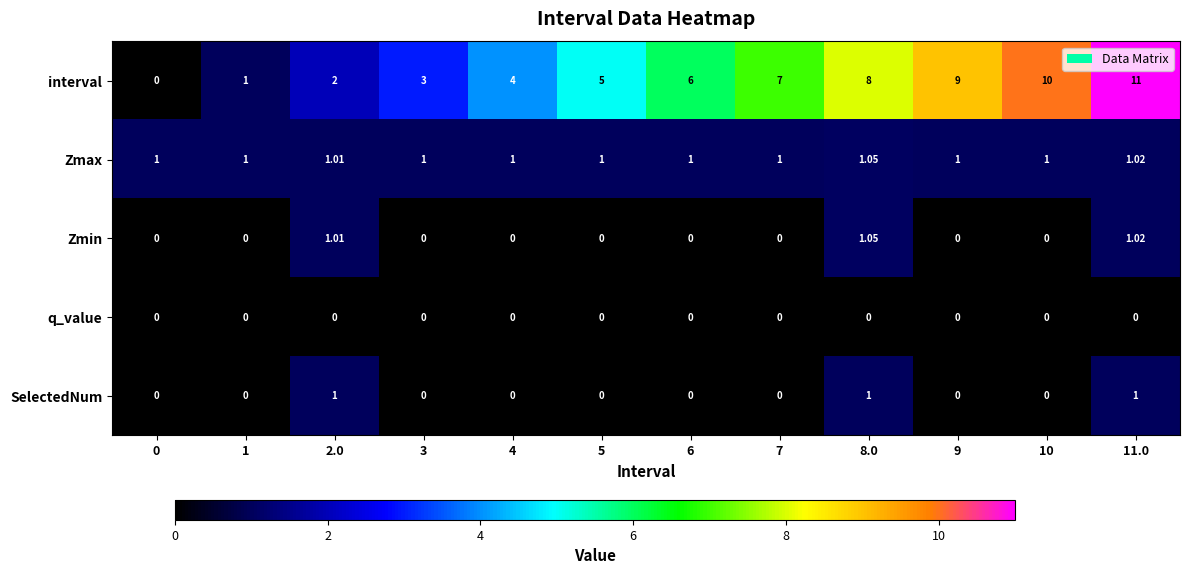

Which series has the largest total across all categories?

interval